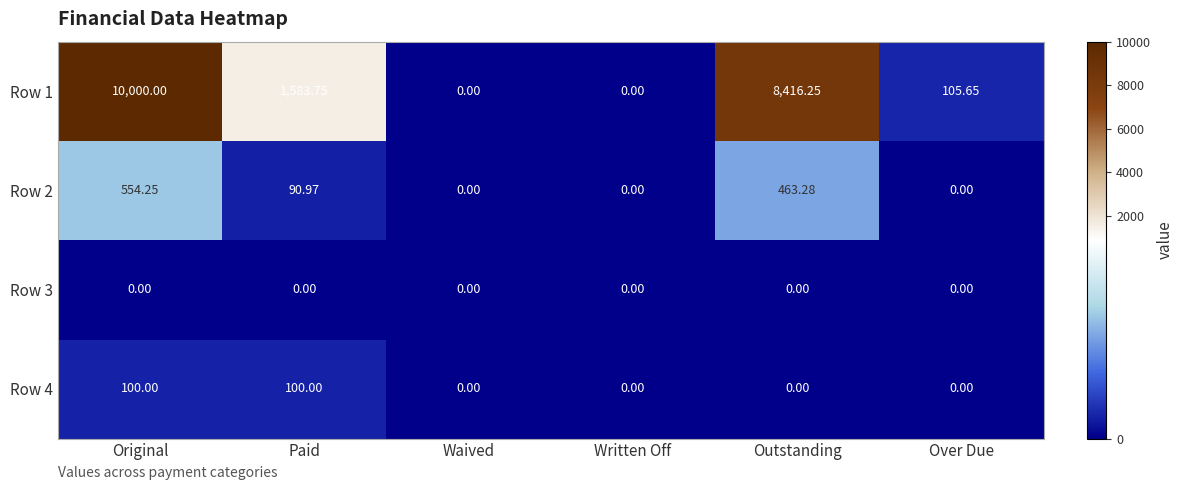

Which series has the largest total across all categories?

Row 1